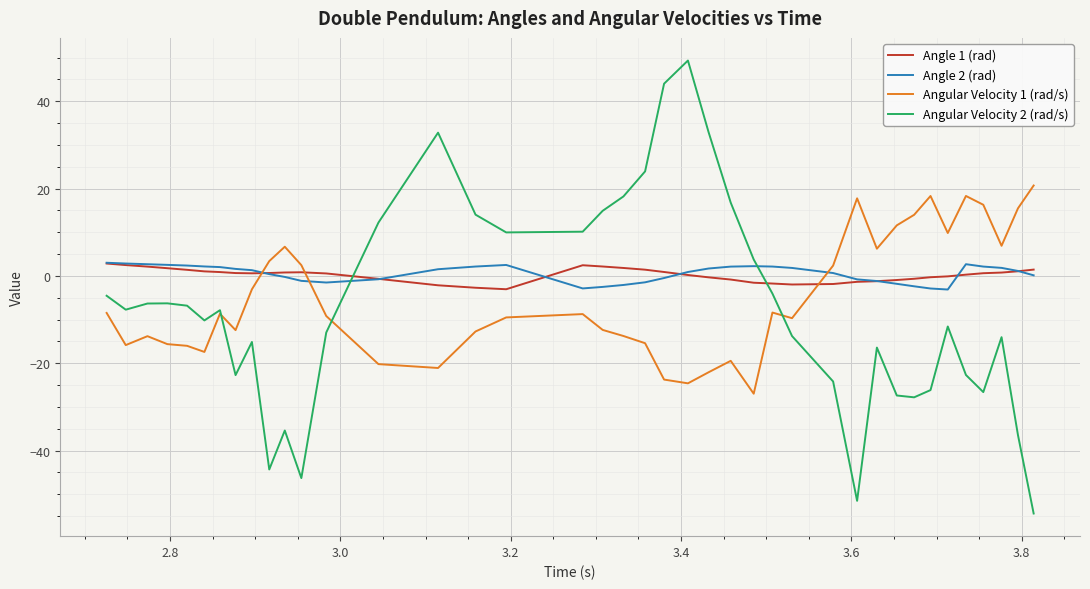

What are all the series names shown in the legend?

Angle 1 (rad), Angle 2 (rad), Angular Velocity 1 (rad/s), Angular Velocity 2 (rad/s)